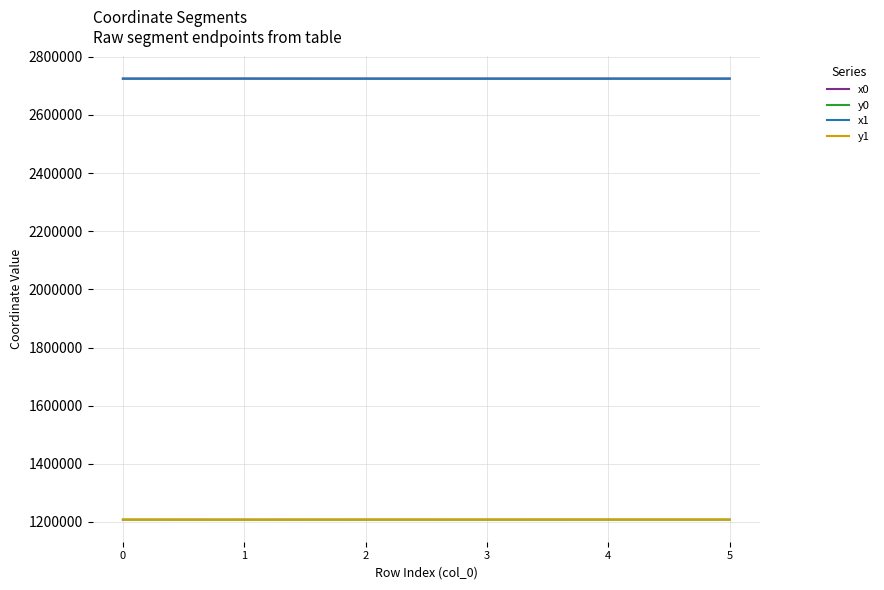

True or false: y1 has more than 2 points higher than both neighbors.

False